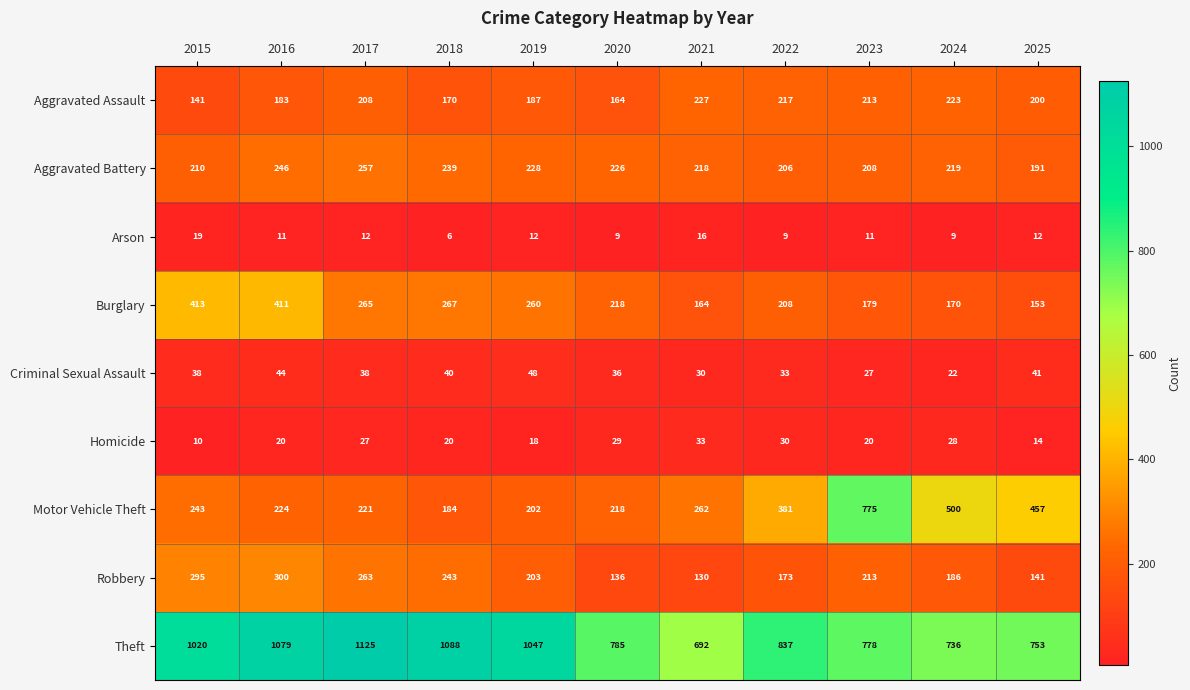

What is the total value across all series at 2018?

2257